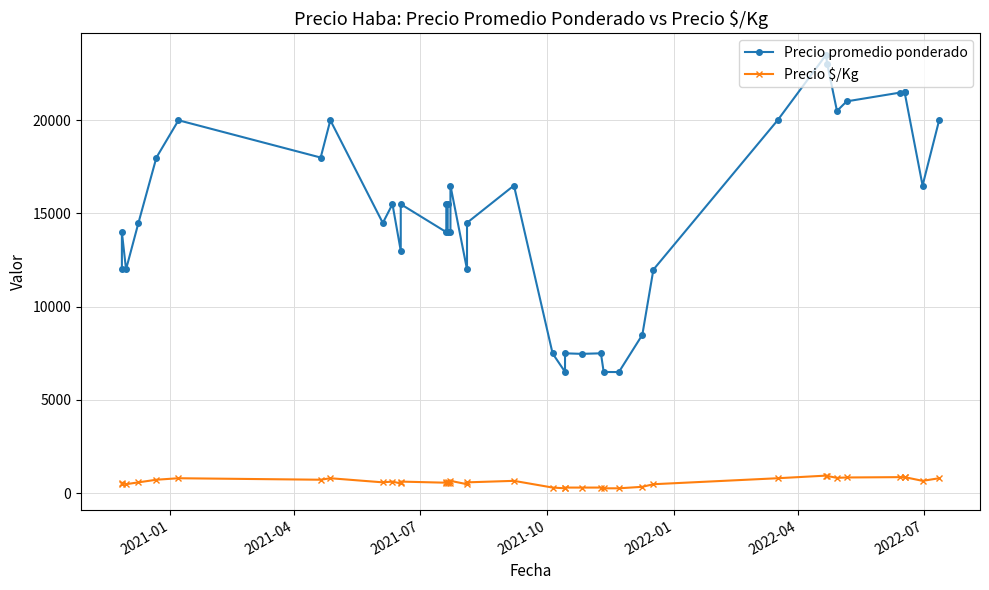

Reading left to right, extract all data points from this chart.

Precio promedio ponderado: 12000	14000	12000	14500	18000	20000	18000	20000	14492	15500	13000	15500	14000	15500	15500	14000	14000	16500	12000	14500	16500	7492	6506	7500	7471	7500	6500	6494	8492	11987	20000	23500	23000	20500	21013	21487	21500	21500	16500	20000
Precio $/Kg: 480	560	480	580	720	800	720	800	580	620	520	620	560	620	620	560	560	660	480	580	660	300	260	300	299	300	260	260	340	479	800	940	920	820	841	859	860	860	660	800